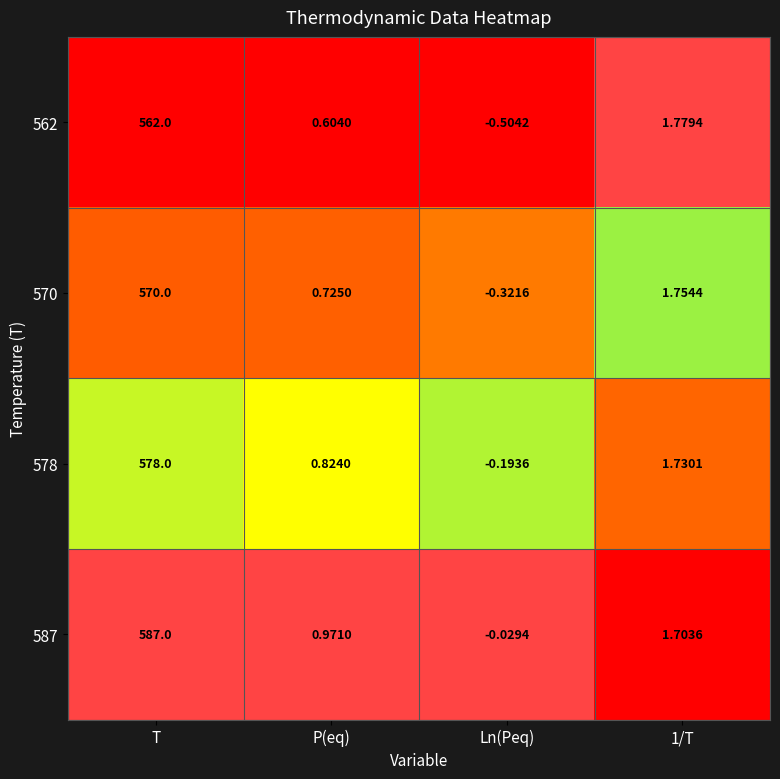

At 1/T, list the series in order from largest to smallest.

562, 570, 578, 587